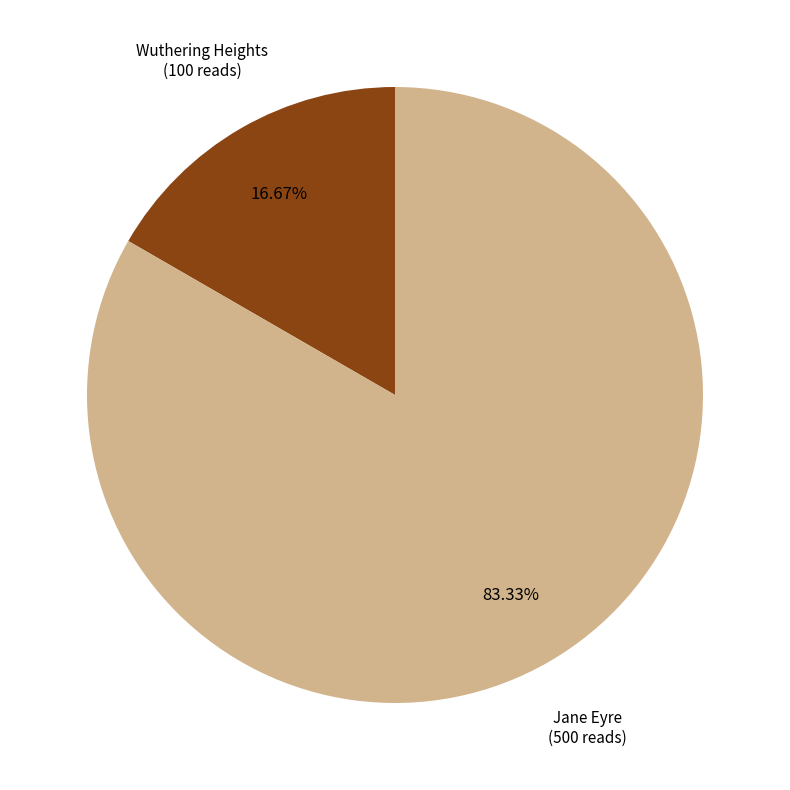

To the nearest percent, what portion does Jane Eyre represent?

83%